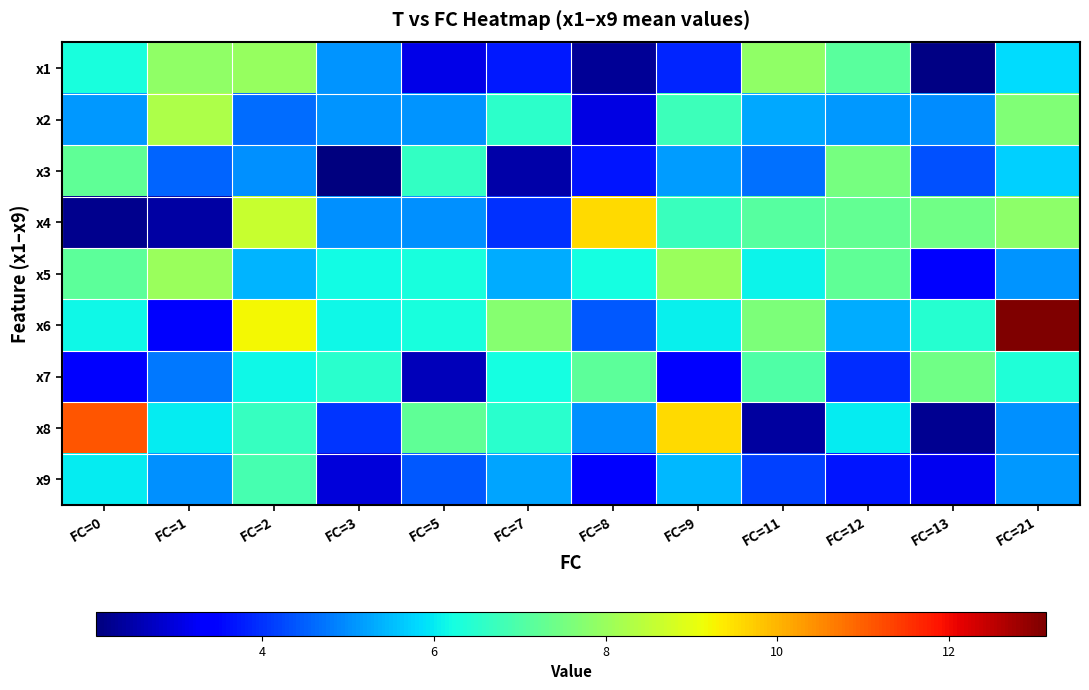

Reading left to right, what are all the values shown in this chart?

x1: FC=0=6.3	FC=1=7.9	FC=2=8.0	FC=3=5.1	FC=5=3.1	FC=7=3.7	FC=8=2.3	FC=9=3.9	FC=11=7.9	FC=12=7.1	FC=13=2.1	FC=21=5.8
x2: FC=0=5.1	FC=1=8.3	FC=2=4.6	FC=3=5.1	FC=5=5.1	FC=7=6.5	FC=8=3.0	FC=9=6.8	FC=11=5.3	FC=12=5.1	FC=13=5.0	FC=21=7.7
x3: FC=0=7.2	FC=1=4.6	FC=2=5.0	FC=3=2.1	FC=5=6.6	FC=7=2.5	FC=8=3.7	FC=9=5.2	FC=11=4.7	FC=12=7.5	FC=13=4.3	FC=21=5.7
x4: FC=0=2.2	FC=1=2.4	FC=2=8.6	FC=3=5.0	FC=5=5.0	FC=7=4.0	FC=8=9.5	FC=9=6.7	FC=11=7.1	FC=12=7.3	FC=13=7.4	FC=21=7.8
x5: FC=0=7.2	FC=1=8.0	FC=2=5.4	FC=3=6.2	FC=5=6.3	FC=7=5.3	FC=8=6.2	FC=9=8.0	FC=11=6.1	FC=12=7.2	FC=13=3.4	FC=21=5.1
x6: FC=0=6.2	FC=1=3.3	FC=2=9.2	FC=3=6.2	FC=5=6.3	FC=7=7.8	FC=8=4.4	FC=9=6.1	FC=11=7.6	FC=12=5.3	FC=13=6.5	FC=21=13.1
x7: FC=0=3.5	FC=1=4.8	FC=2=6.1	FC=3=6.5	FC=5=2.7	FC=7=6.2	FC=8=7.2	FC=9=3.5	FC=11=7.0	FC=12=4.0	FC=13=7.4	FC=21=6.4
x8: FC=0=11.1	FC=1=6.0	FC=2=6.7	FC=3=4.0	FC=5=7.2	FC=7=6.5	FC=8=5.0	FC=9=9.6	FC=11=2.4	FC=12=6.0	FC=13=2.3	FC=21=5.0
x9: FC=0=6.0	FC=1=5.0	FC=2=6.9	FC=3=2.9	FC=5=4.4	FC=7=5.2	FC=8=3.4	FC=9=5.5	FC=11=4.2	FC=12=3.7	FC=13=3.2	FC=21=5.1